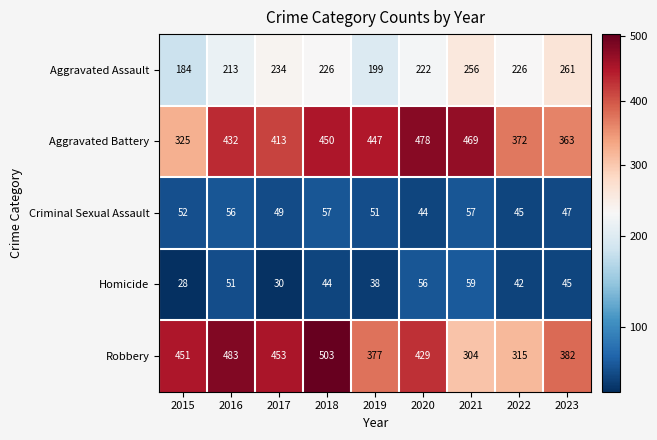

Is the value of Criminal Sexual Assault at 2021 greater than the value of Homicide at 2015?

Yes